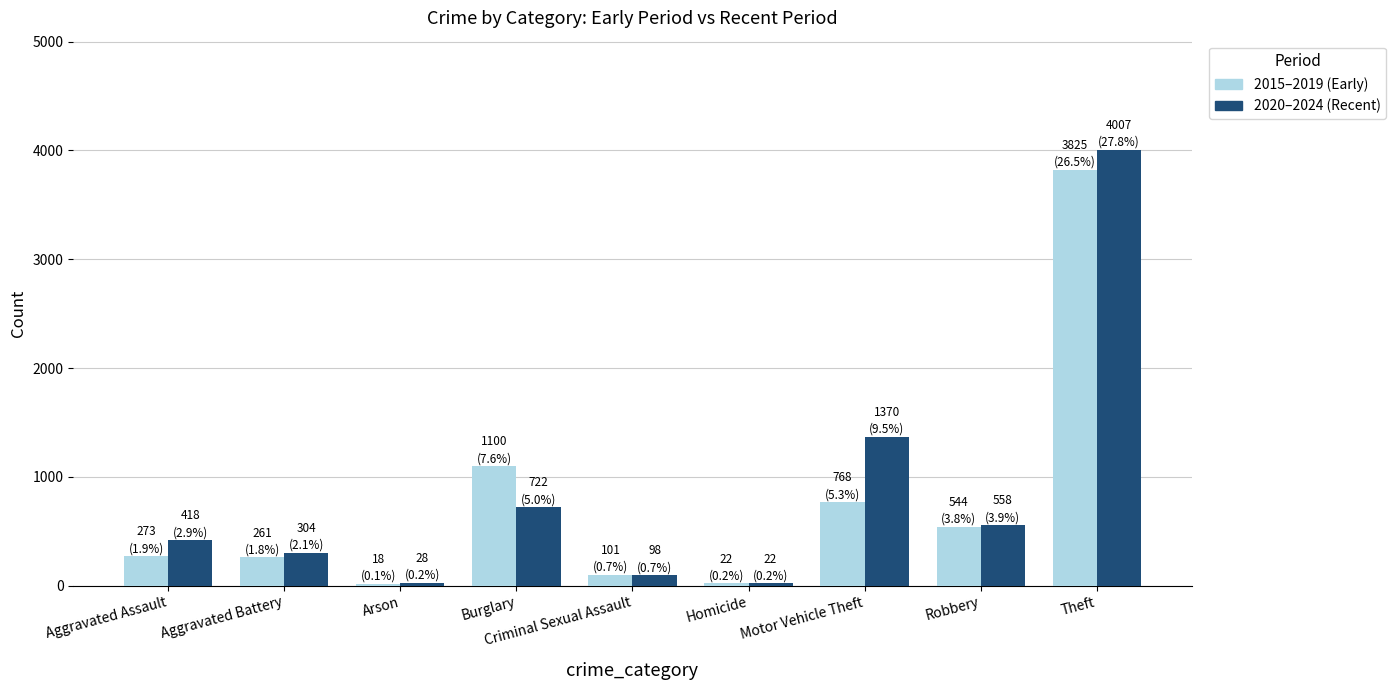

What is the total value across all series at Motor Vehicle Theft?

2138